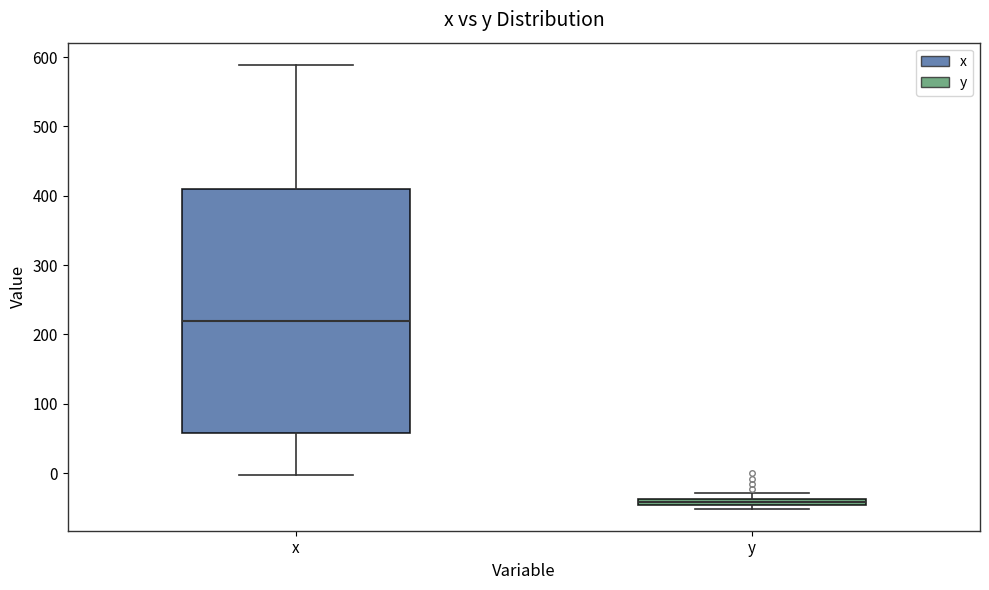

Comparing the boxes themselves (not the whiskers), which one is the tallest?

x